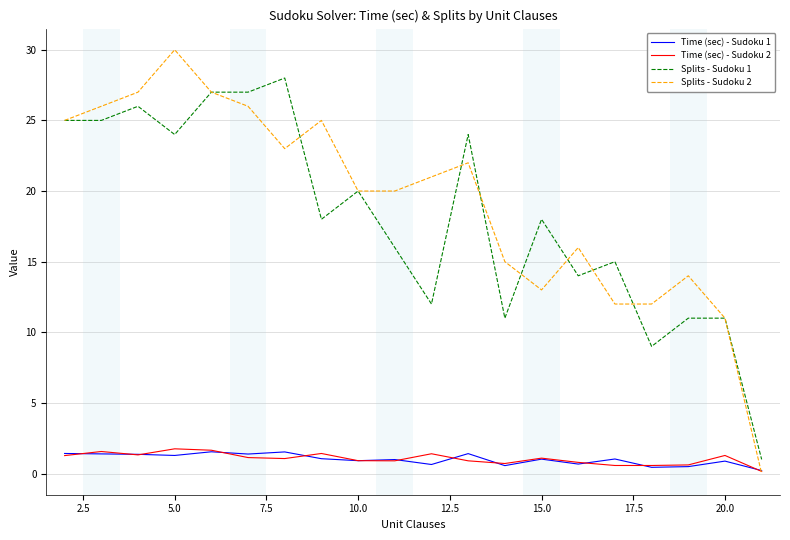

What is the maximum value shown in the chart?

30.0